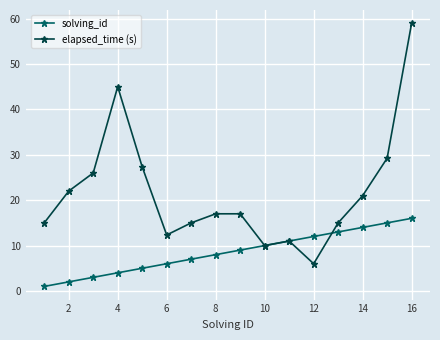

True or false: elapsed_time (s) has more than 1 points higher than both neighbors.

True